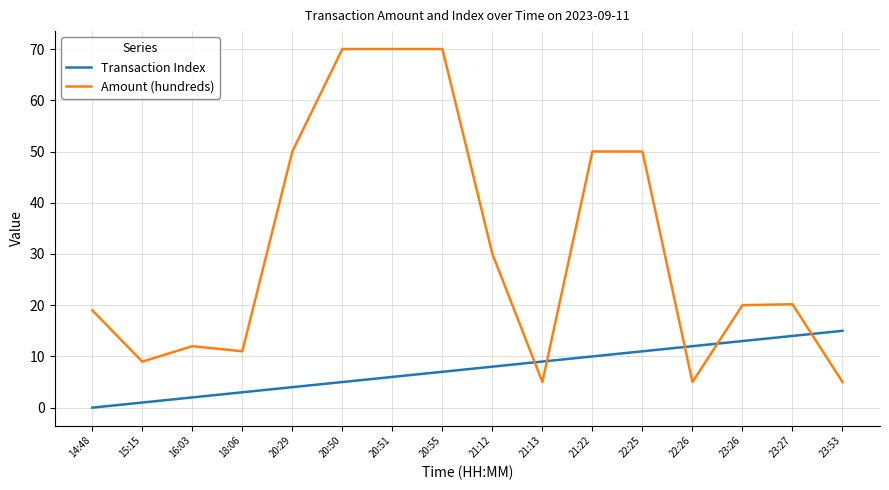

How many categories are shown in the chart?

16